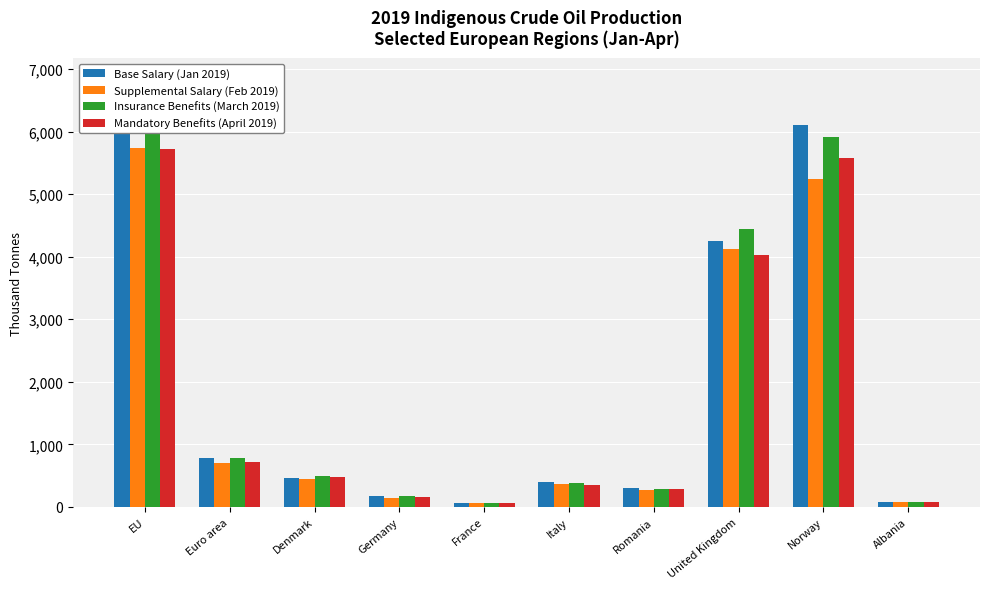

Between Denmark and Albania, which is larger?

Denmark